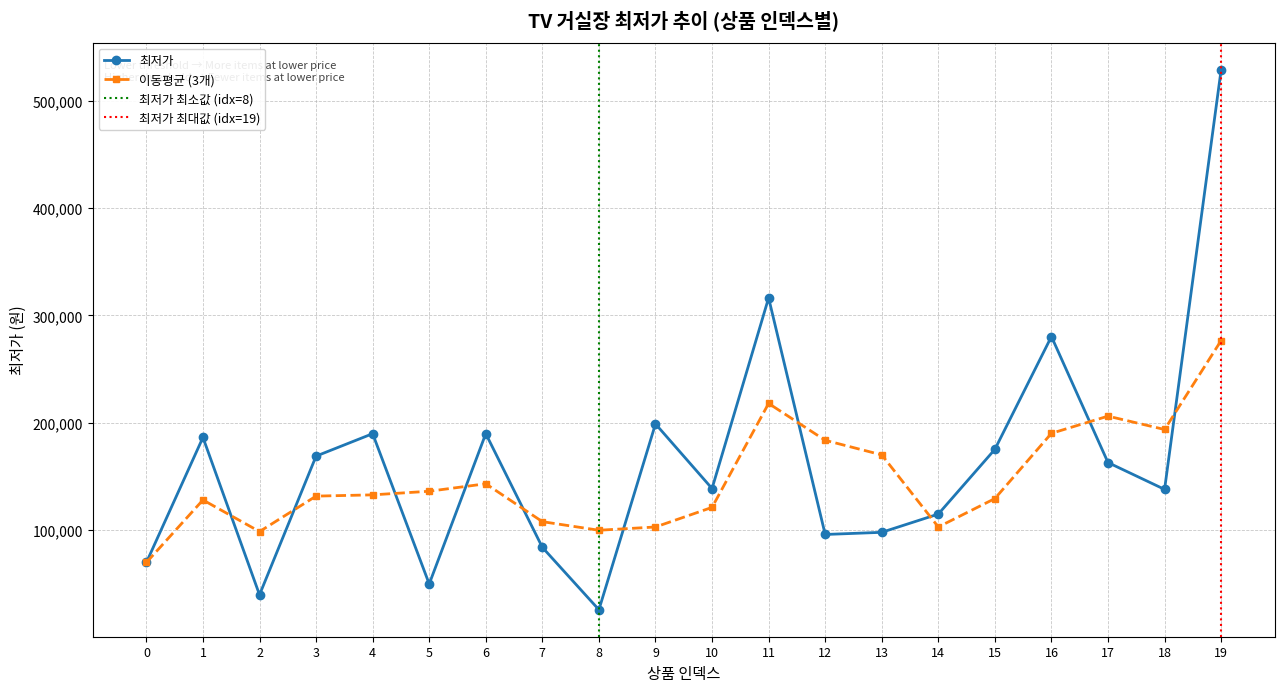

What is the smallest value displayed?

25900